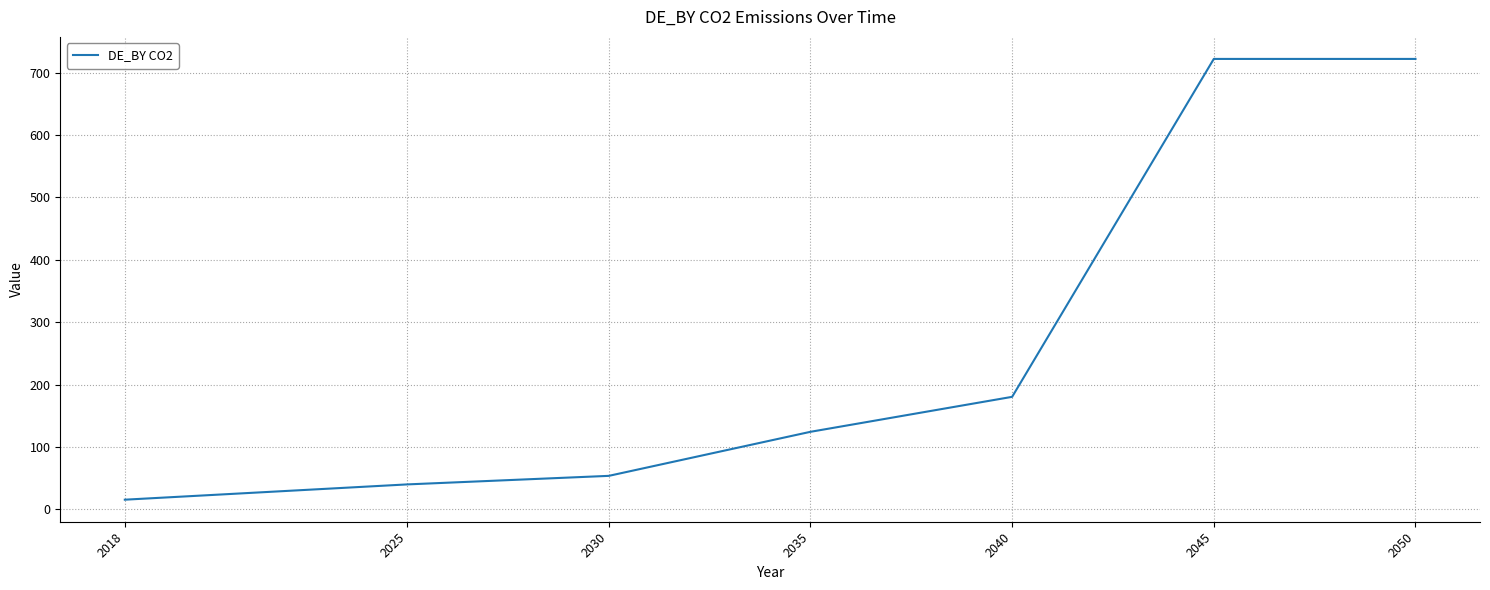

What is the change in value from 2025 to 2035?

+84.3